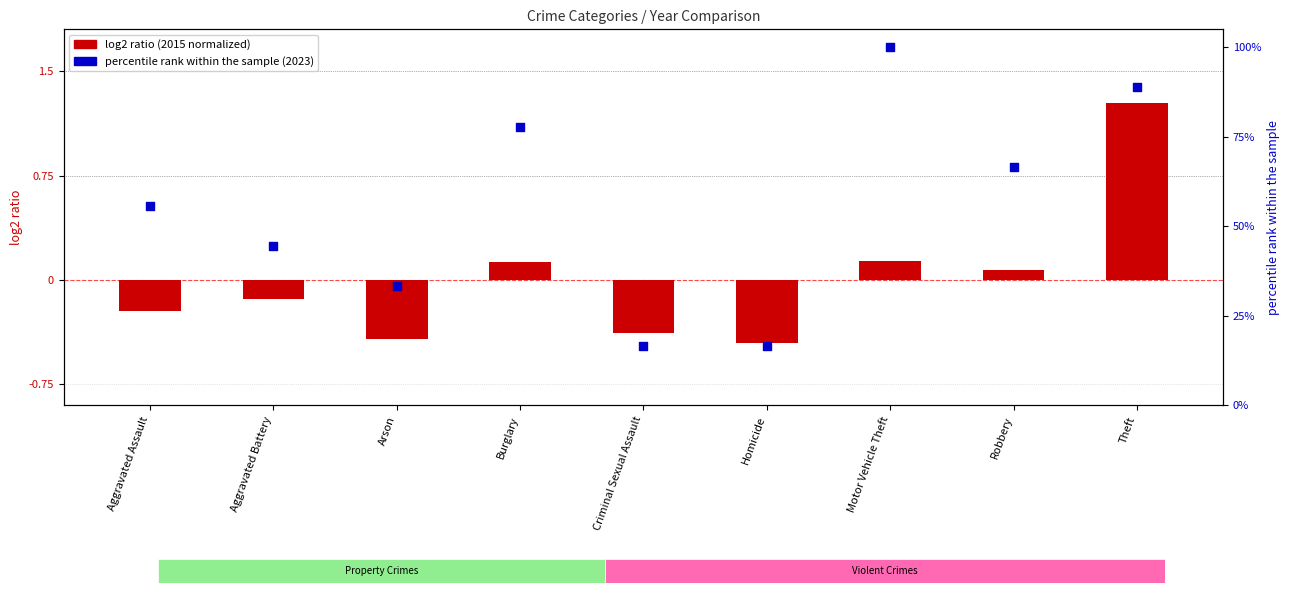

At how many categories does at least one series exceed 4?

9